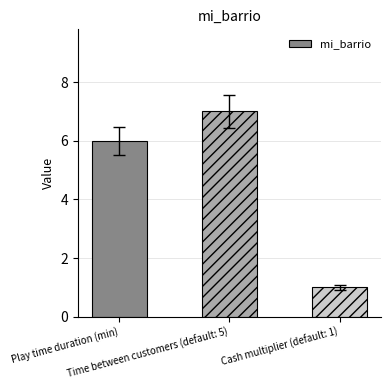

Reading left to right, extract all data points from this chart.

Play time duration (min)=6	Time between customers (default: 5)=7	Cash multiplier (default: 1)=1